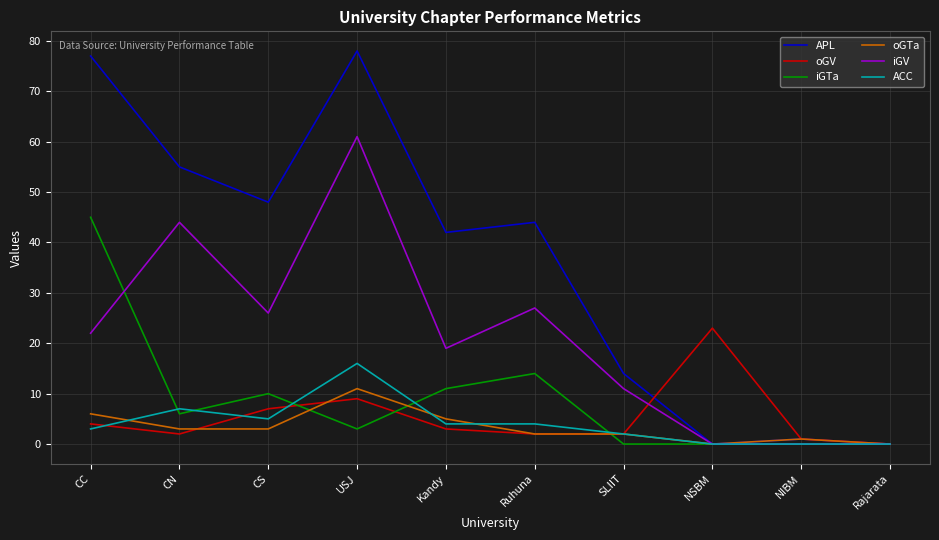

True or false: ACC has a value of 0 at Rajarata.

True